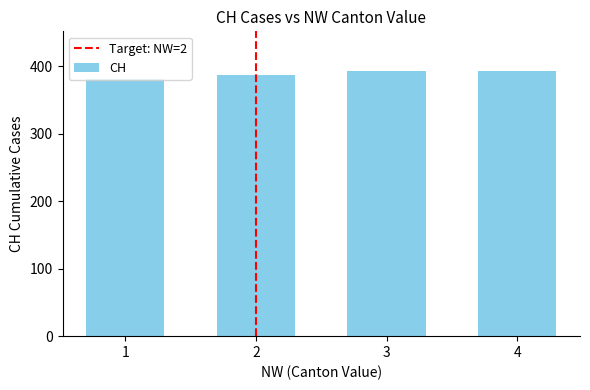

What value does the data have at 2, to the nearest 10?

390